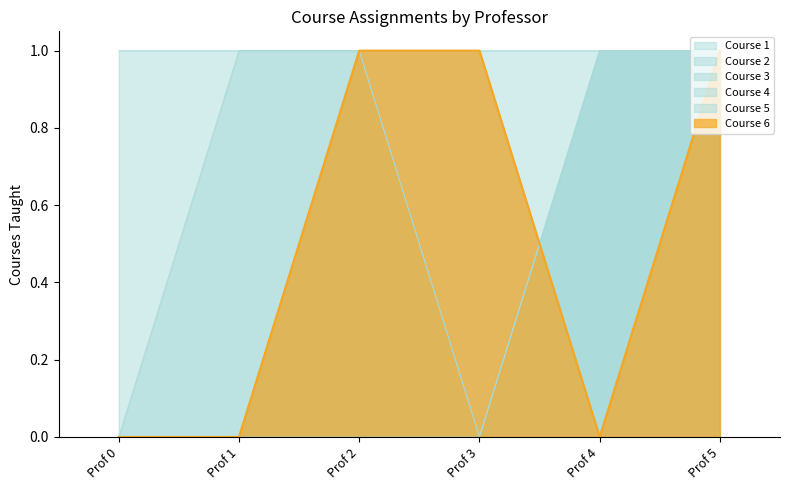

How many lines are shown in the chart?

6